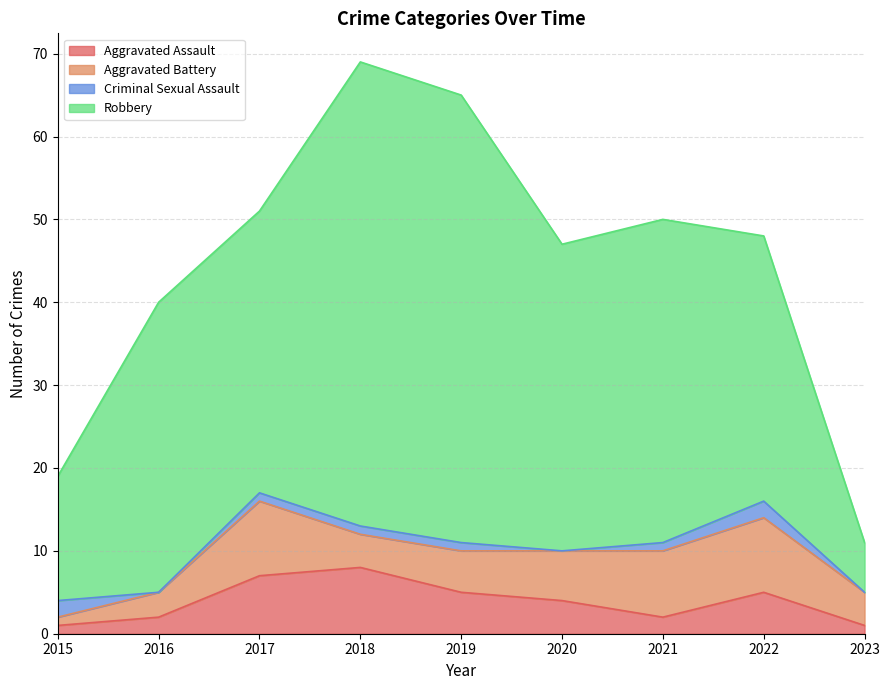

What is the value of the Robbery point at the 6th from the left?

37